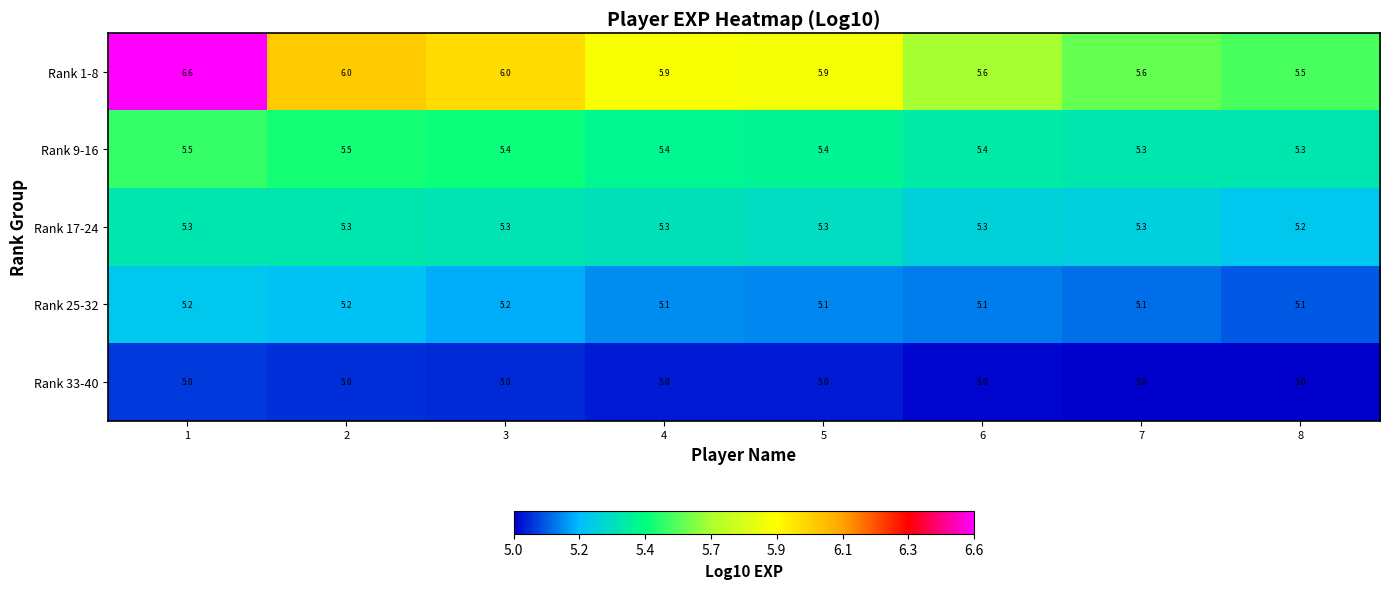

What is the total value across all series at 3?

26.9